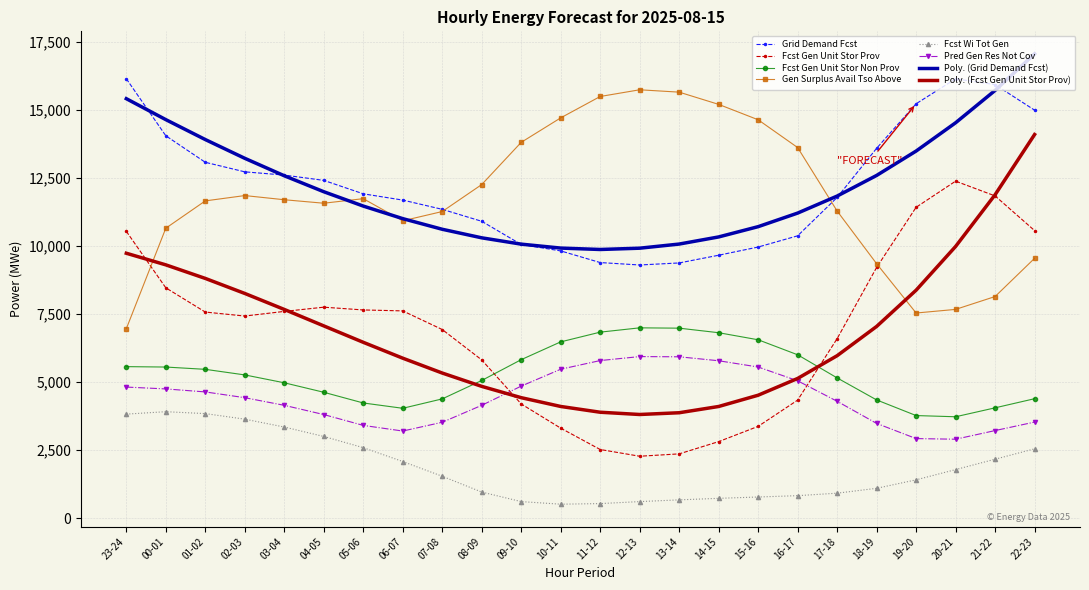

The value of Poly. (Fcst Gen Unit Stor Prov) at 16-17 is 5132.2. True or false?

True